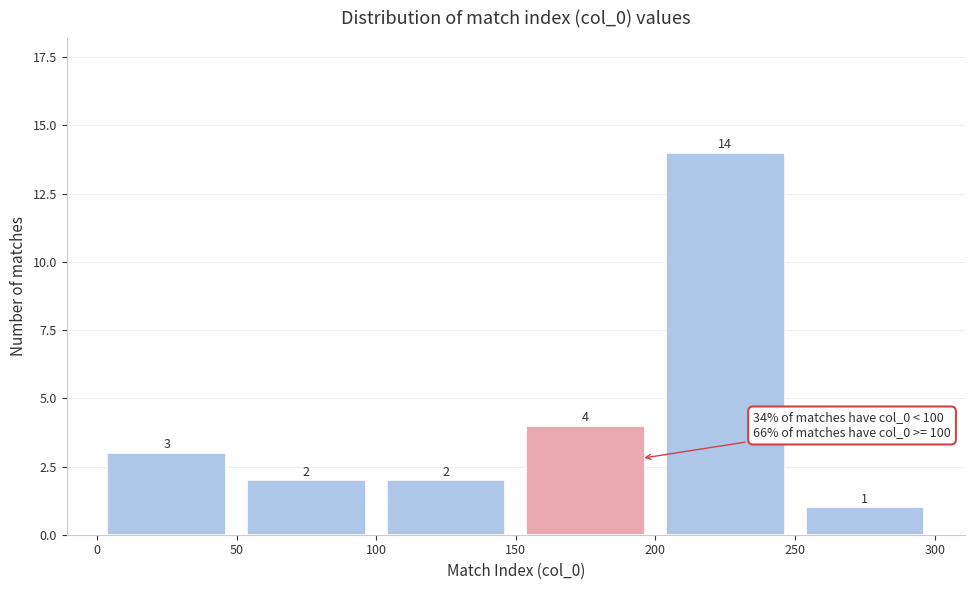

How tall is the bar that spans 100 to 150 on the x-axis?

2